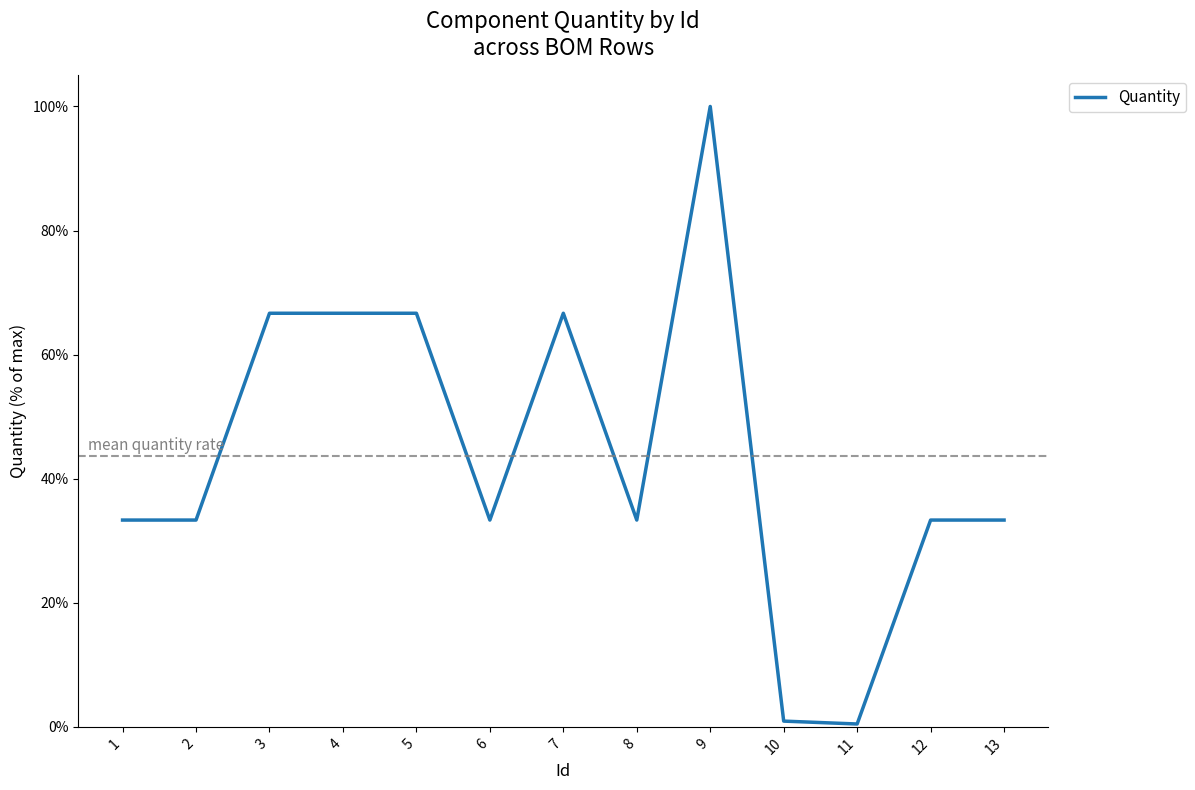

Reading left to right, transcribe all the data shown in this chart.

0.3	0.3	0.7	0.7	0.7	0.3	0.7	0.3	1.0	0.0	0.0	0.3	0.3